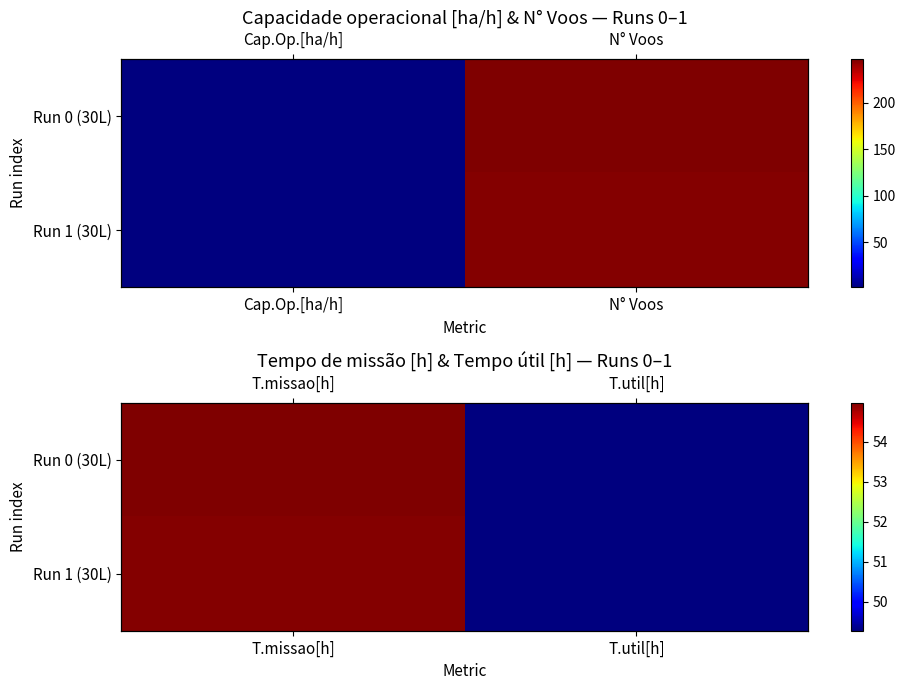

Which series has the largest total across all categories?

Run 0 (30L)